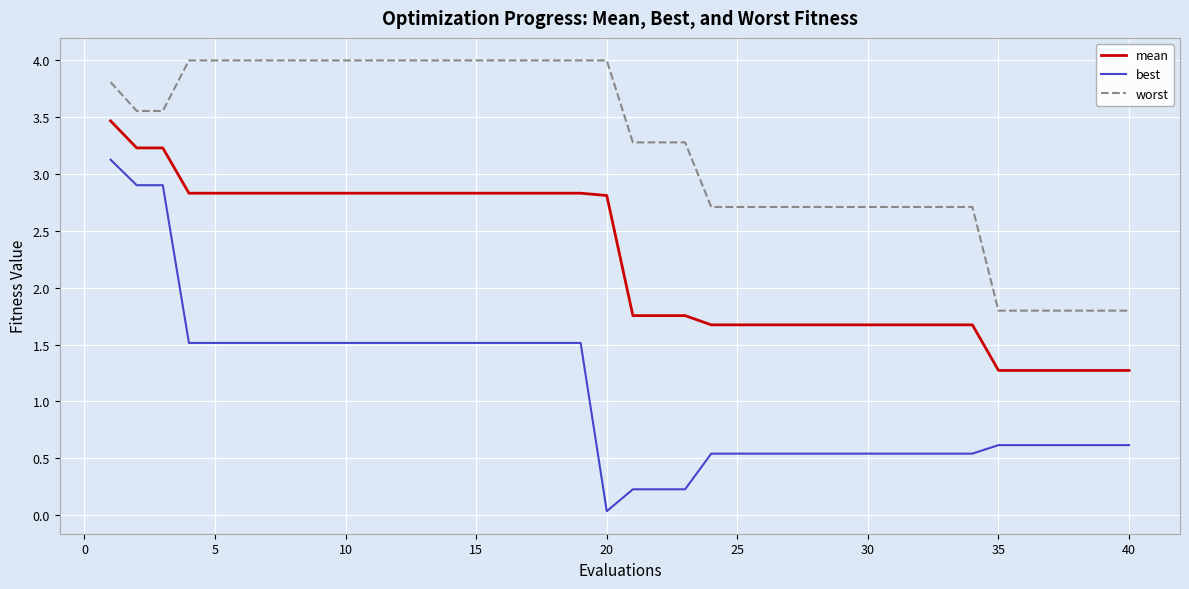

True or false: worst and mean cross at least once.

False